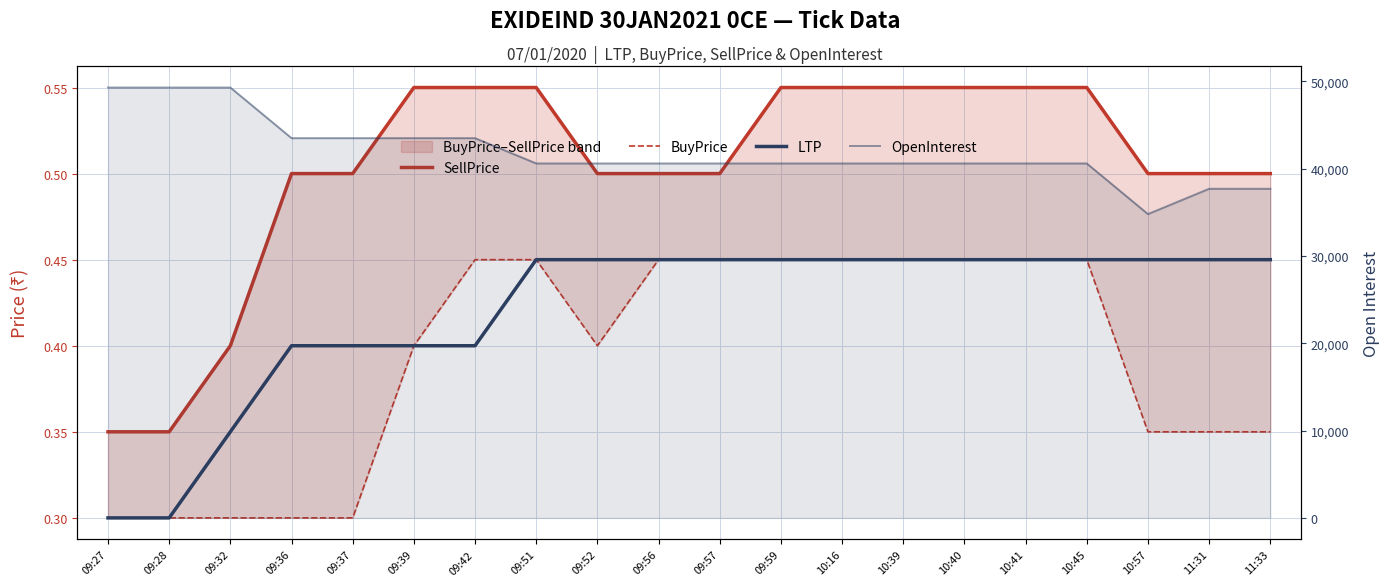

Reading right to left, extract all data points from this chart.

SellPrice: 11:33=0.5	11:31=0.5	10:57=0.5	10:45=0.6	10:41=0.6	10:40=0.6	10:39=0.6	10:16=0.6	09:59=0.6	09:57=0.5	09:56=0.5	09:52=0.5	09:51=0.6	09:42=0.6	09:39=0.6	09:37=0.5	09:36=0.5	09:32=0.4	09:28=0.3	09:27=0.3
BuyPrice: 11:33=0.3	11:31=0.3	10:57=0.3	10:45=0.5	10:41=0.5	10:40=0.5	10:39=0.5	10:16=0.5	09:59=0.5	09:57=0.5	09:56=0.5	09:52=0.4	09:51=0.5	09:42=0.5	09:39=0.4	09:37=0.3	09:36=0.3	09:32=0.3	09:28=0.3	09:27=0.3
LTP: 11:33=0.5	11:31=0.5	10:57=0.5	10:45=0.5	10:41=0.5	10:40=0.5	10:39=0.5	10:16=0.5	09:59=0.5	09:57=0.5	09:56=0.5	09:52=0.5	09:51=0.5	09:42=0.4	09:39=0.4	09:37=0.4	09:36=0.4	09:32=0.3	09:28=0.3	09:27=0.3
OpenInterest: 11:33=37700.0	11:31=37700.0	10:57=34800.0	10:45=40600.0	10:41=40600.0	10:40=40600.0	10:39=40600.0	10:16=40600.0	09:59=40600.0	09:57=40600.0	09:56=40600.0	09:52=40600.0	09:51=40600.0	09:42=43500.0	09:39=43500.0	09:37=43500.0	09:36=43500.0	09:32=49300.0	09:28=49300.0	09:27=49300.0